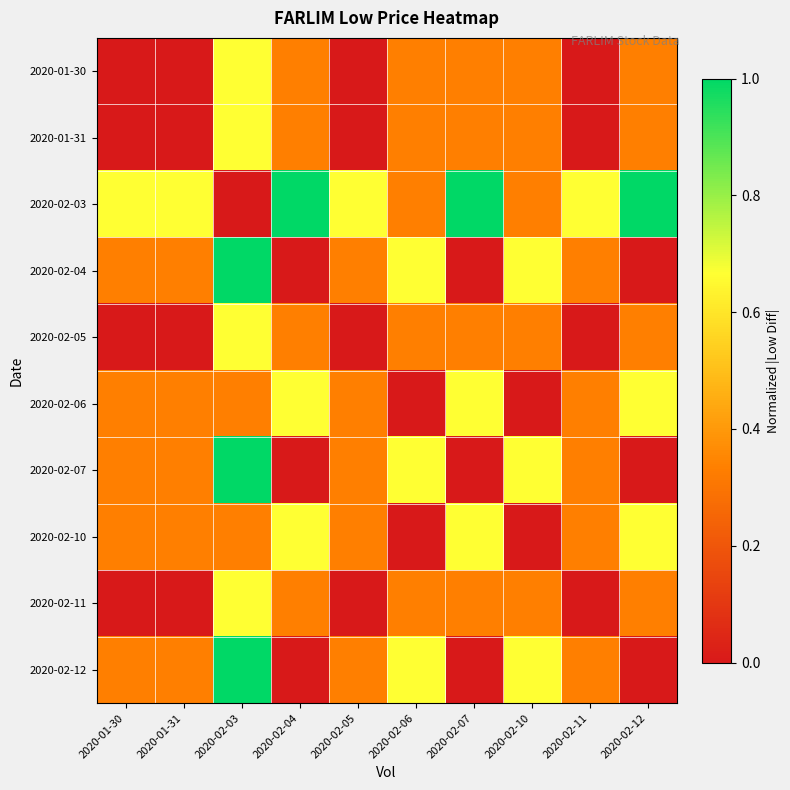

Which series has the widest spread of values?

2020-02-03